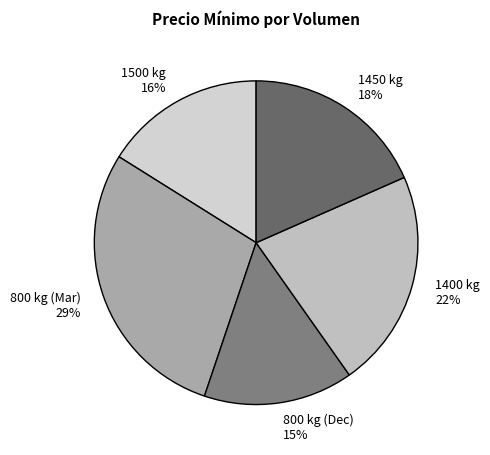

Does any single category account for the majority?

No